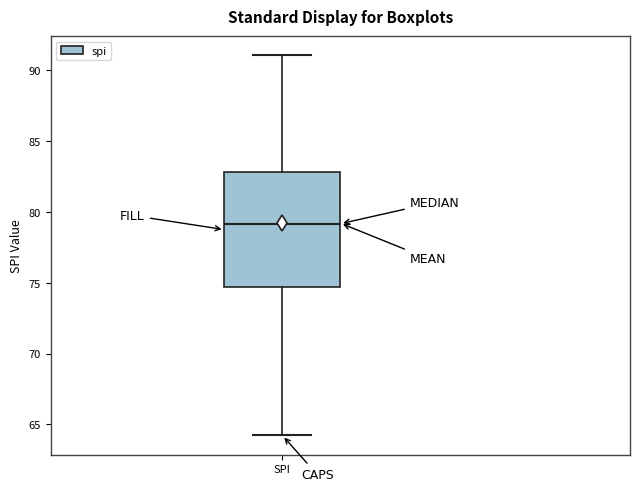

Transcribe this box plot: give where the median line is, the range the box spans, and where the two whiskers end, as read against the y-axis. The values are not printed on the chart, so give them approximately, as read against the axis.

median 79.0, box 74.5 to 83.0, whiskers 64.0 to 91.0